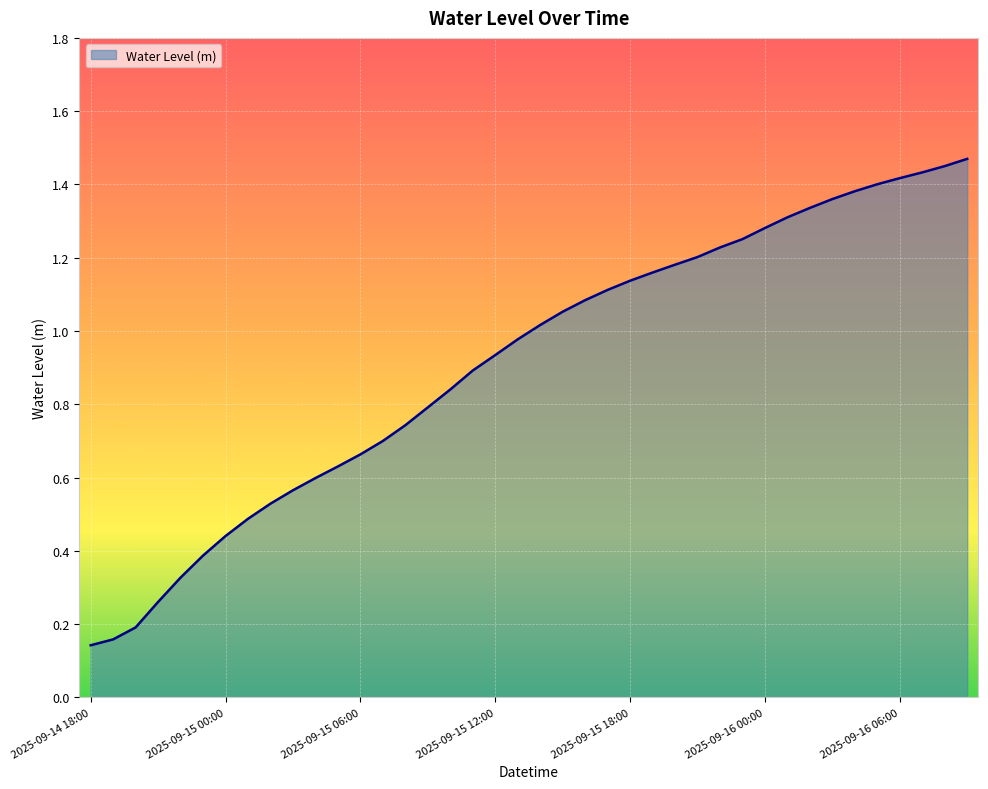

What is the value of the 33rd point from the left?

1.3